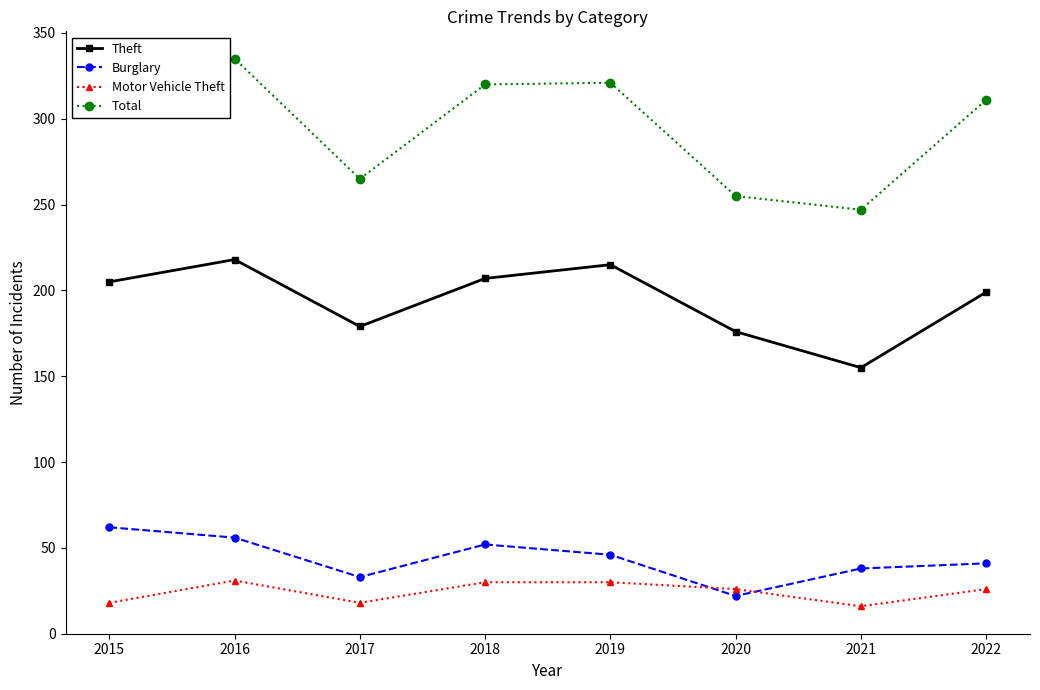

What is the difference between the maximum and second lowest values in the Total series?

80